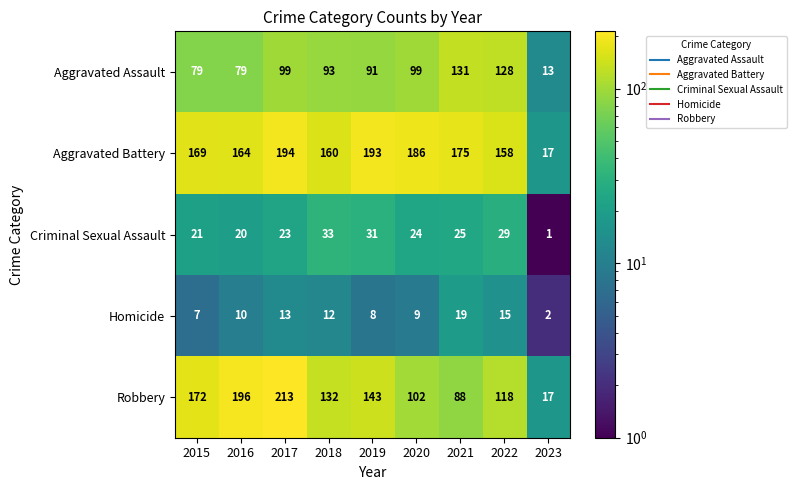

How many distinct data groups are displayed?

5